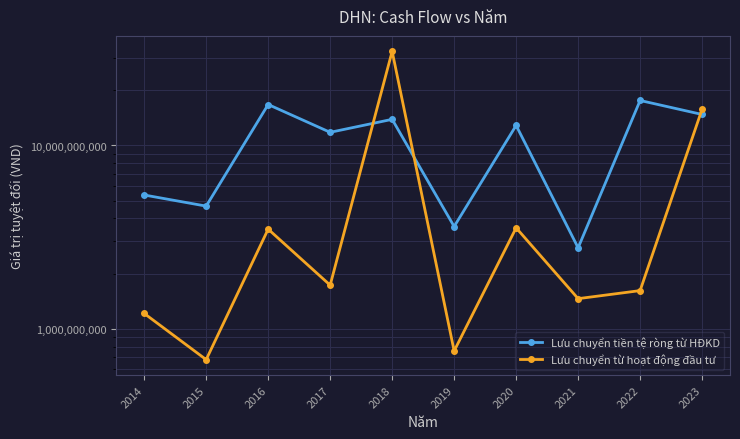

At how many categories does at least one series exceed 17765115072?

1